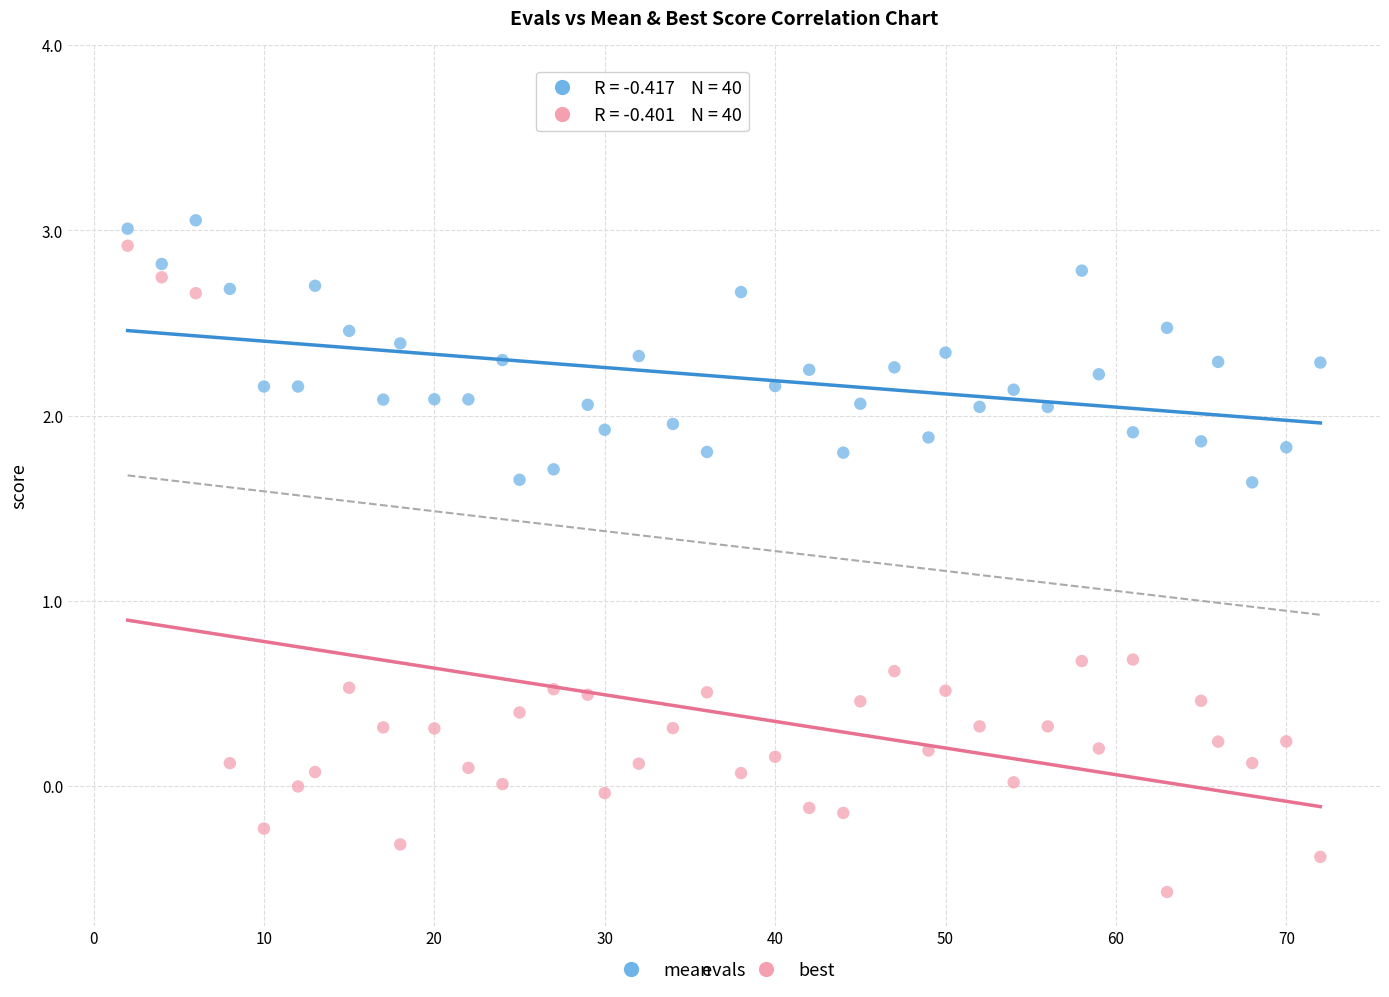

Which series reaches the minimum Y coordinate?

best